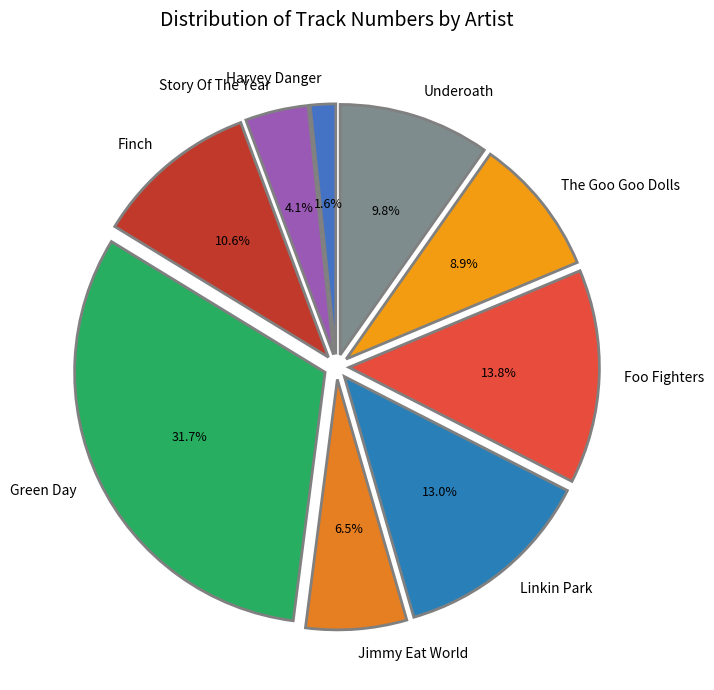

How many slices are in this pie chart?

9